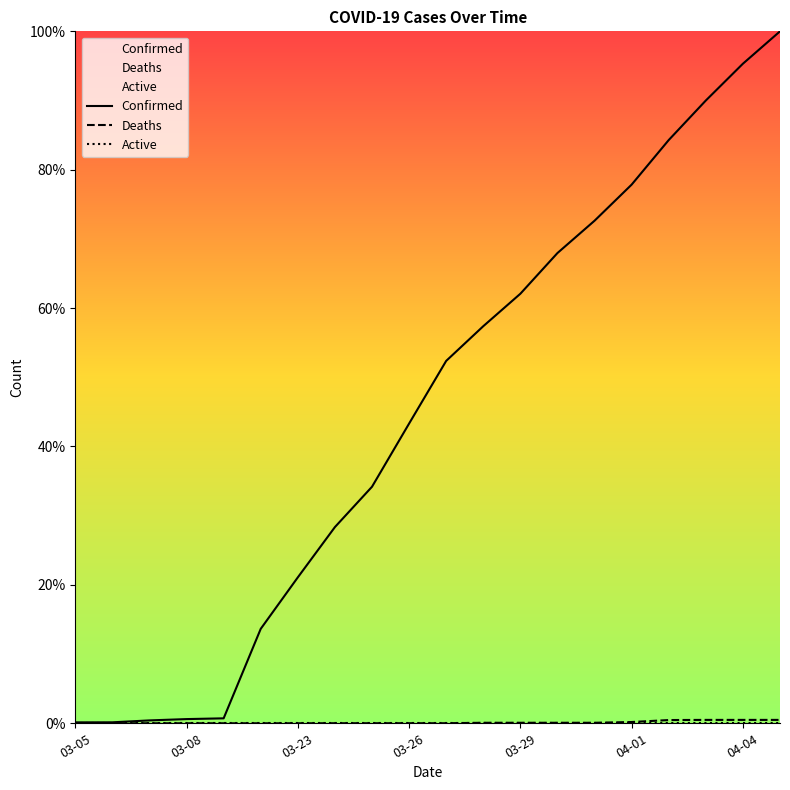

What is the difference between the maximum and minimum values in the Confirmed series?

99.9